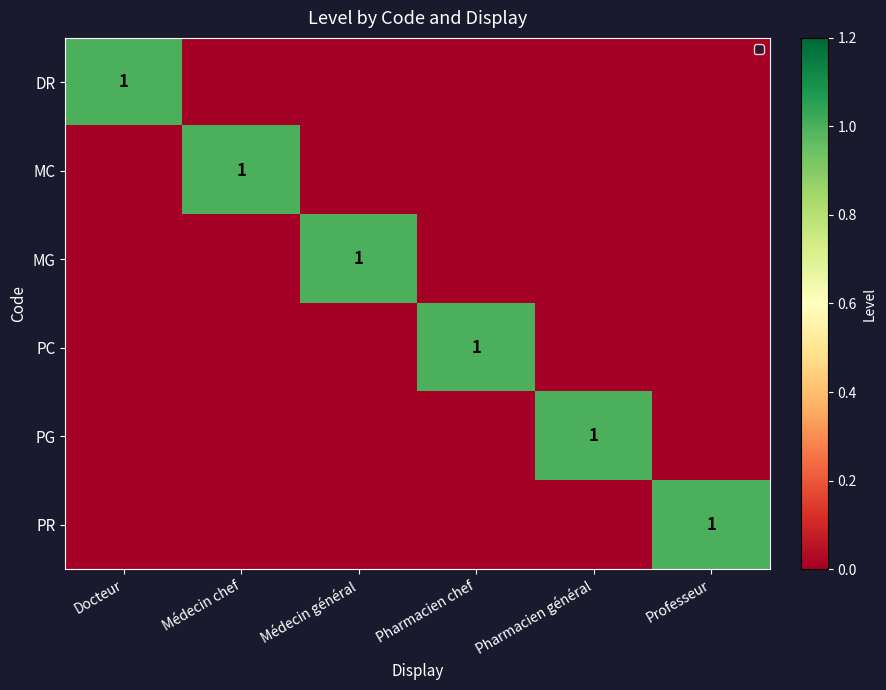

What is the spread (max minus min) of values at Pharmacien général?

1